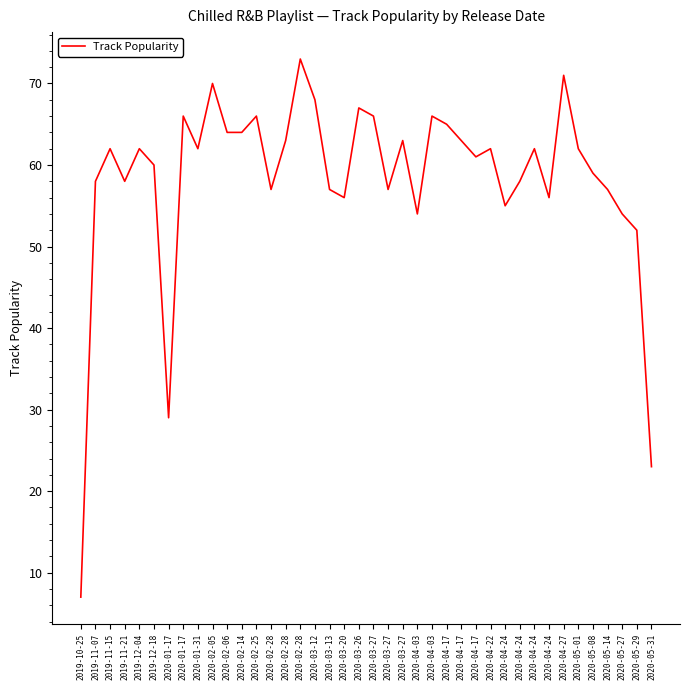

Reading left to right, extract all data points from this chart.

7	58	62	58	62	60	29	66	62	70	64	64	66	57	63	73	68	57	56	67	66	57	63	54	66	65	63	61	62	55	58	62	56	71	62	59	57	54	52	23